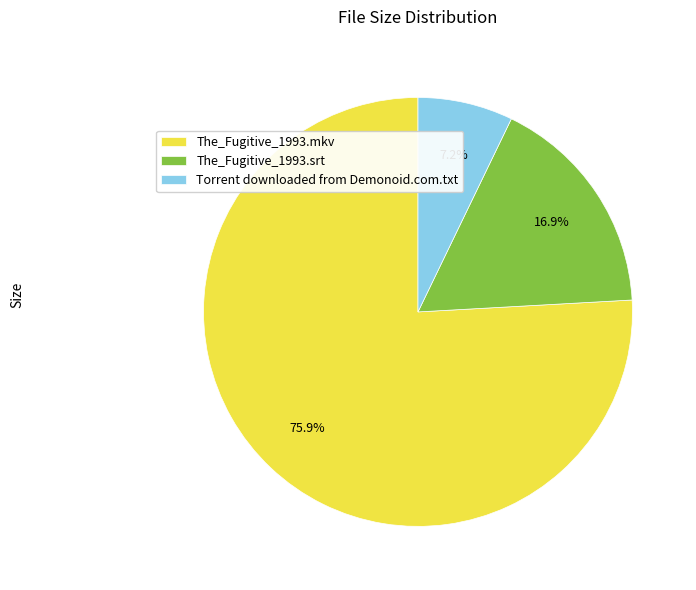

What is the ratio of the value at Torrent downloaded from Demonoid.com.txt to the value at The_Fugitive_1993.srt?

0.4